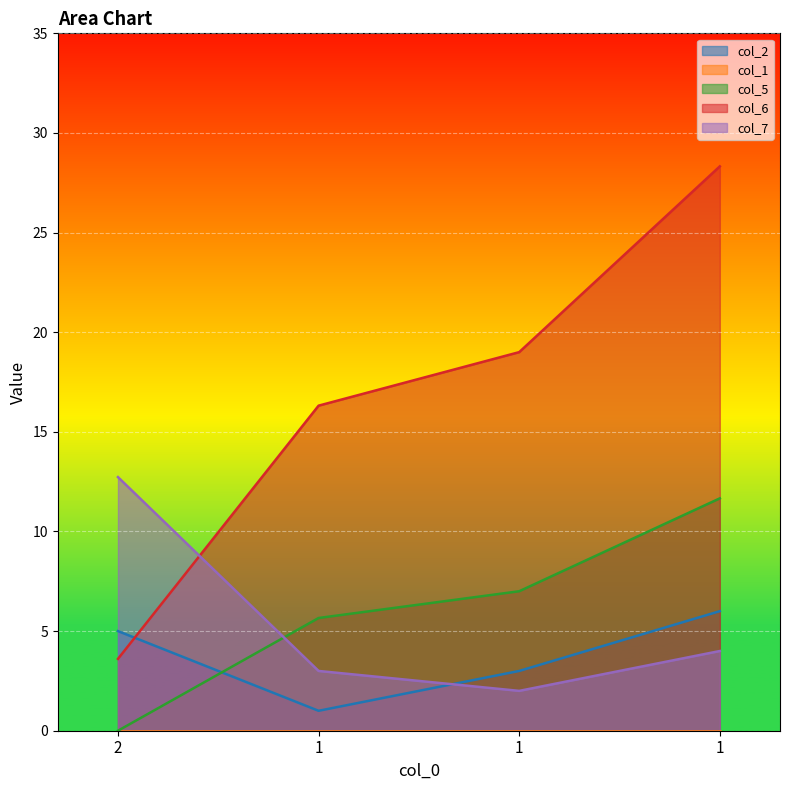

Which series has the largest total across all categories?

col_6